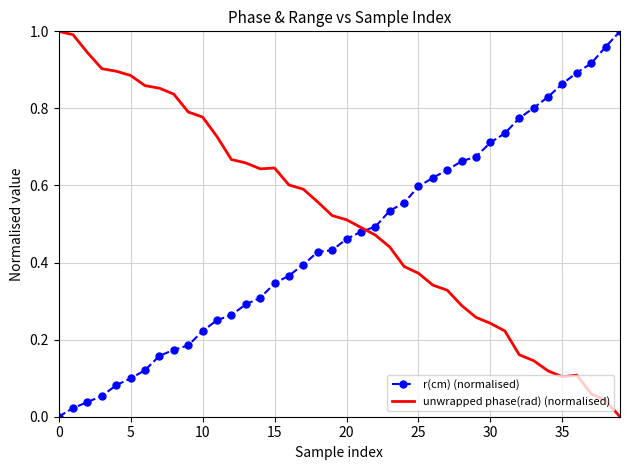

What are all the series names shown in the legend?

r(cm) (normalised), unwrapped phase(rad) (normalised)